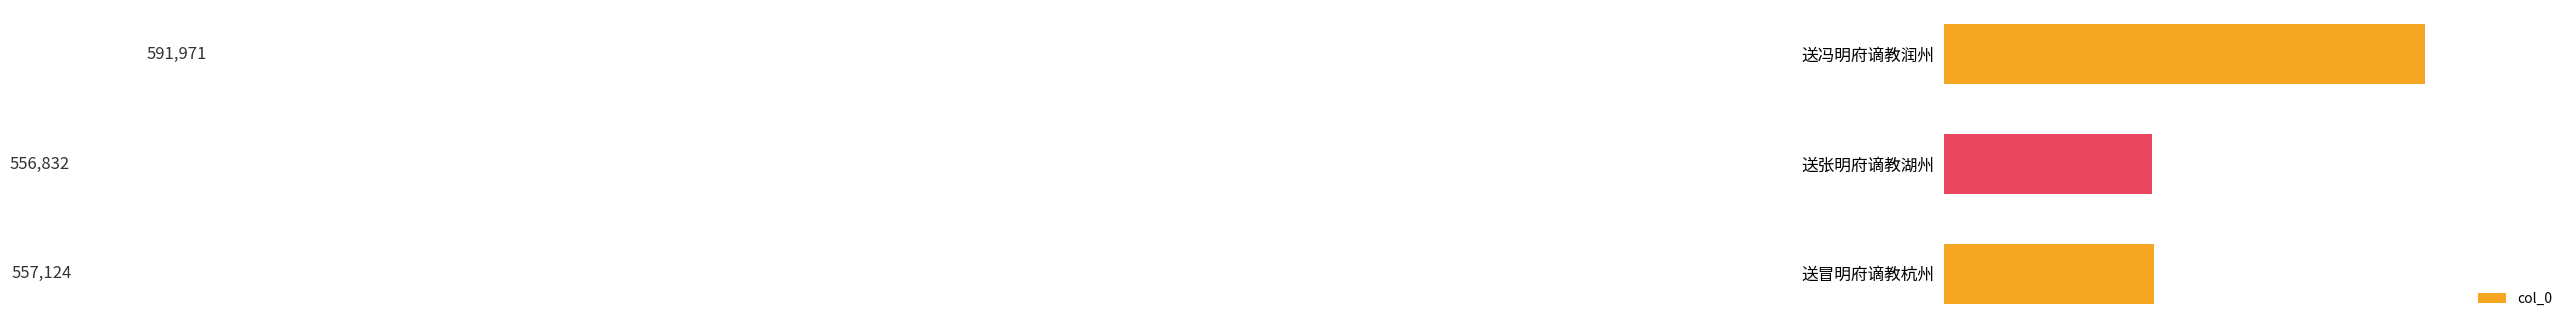

At which category does the chart reach its peak across all series?

送冯明府谪教润州